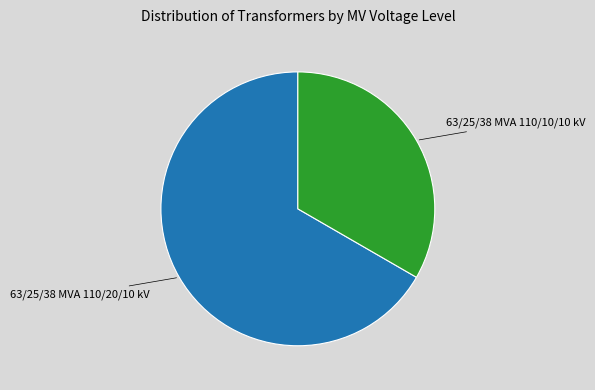

Is there any slice that represents more than half of the pie?

Yes